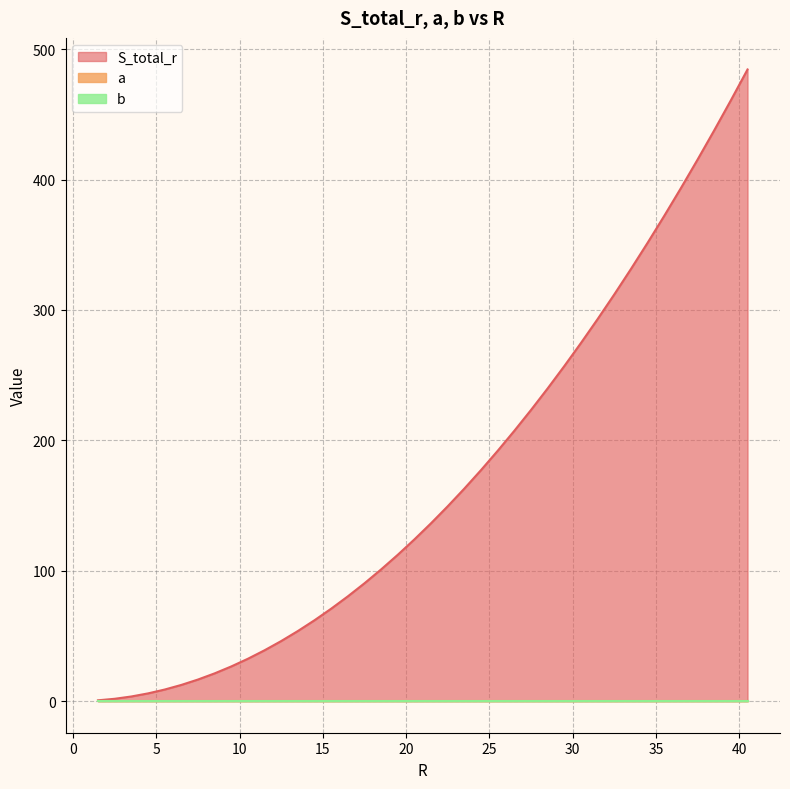

Which series has the widest spread of values?

S_total_r